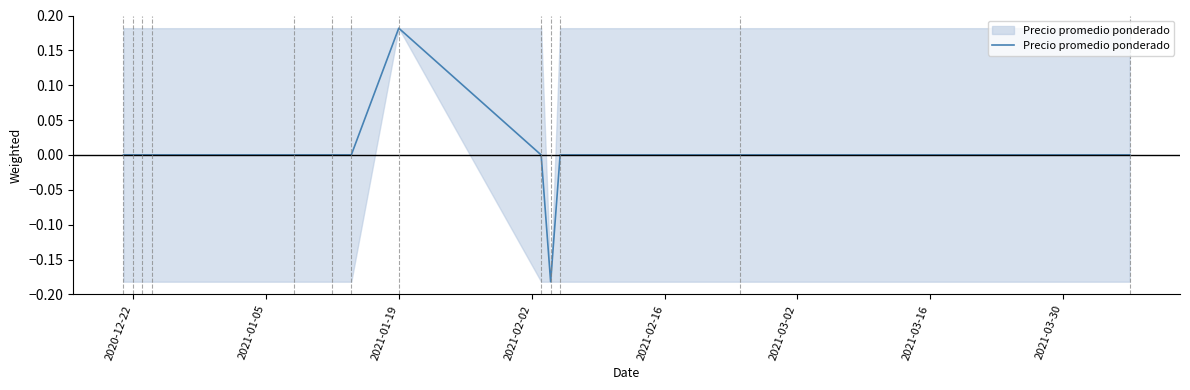

What is the difference between the maximum and minimum values?

0.4